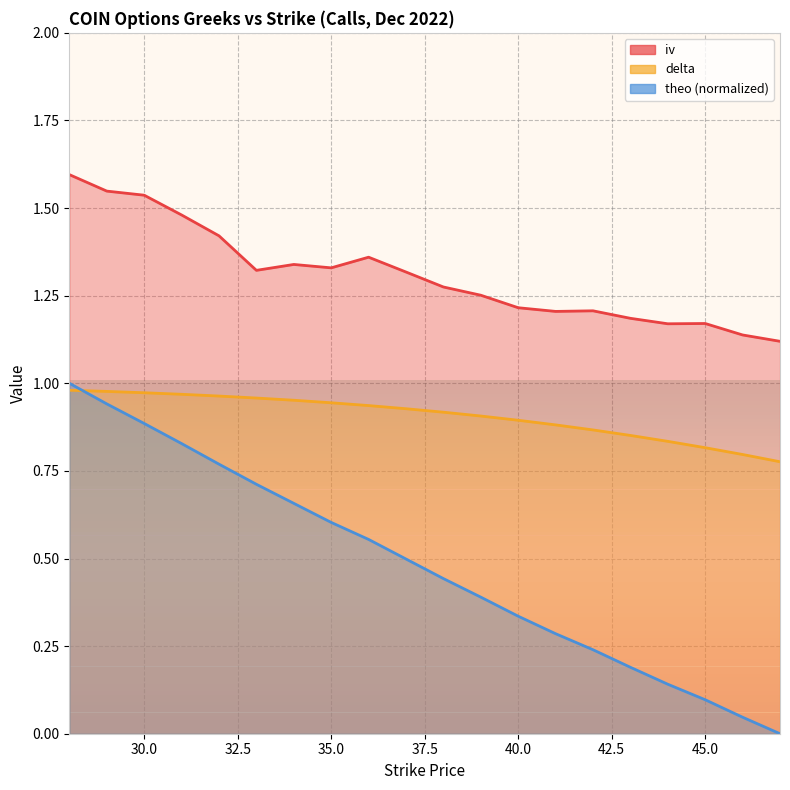

Is it true that delta equals 1.4 at 43?

False